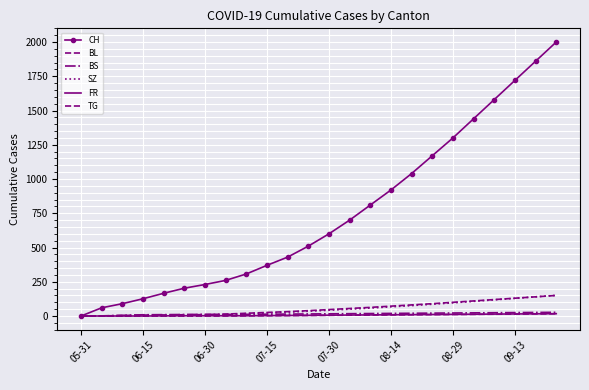

True or false: BL and SZ cross at least once.

False